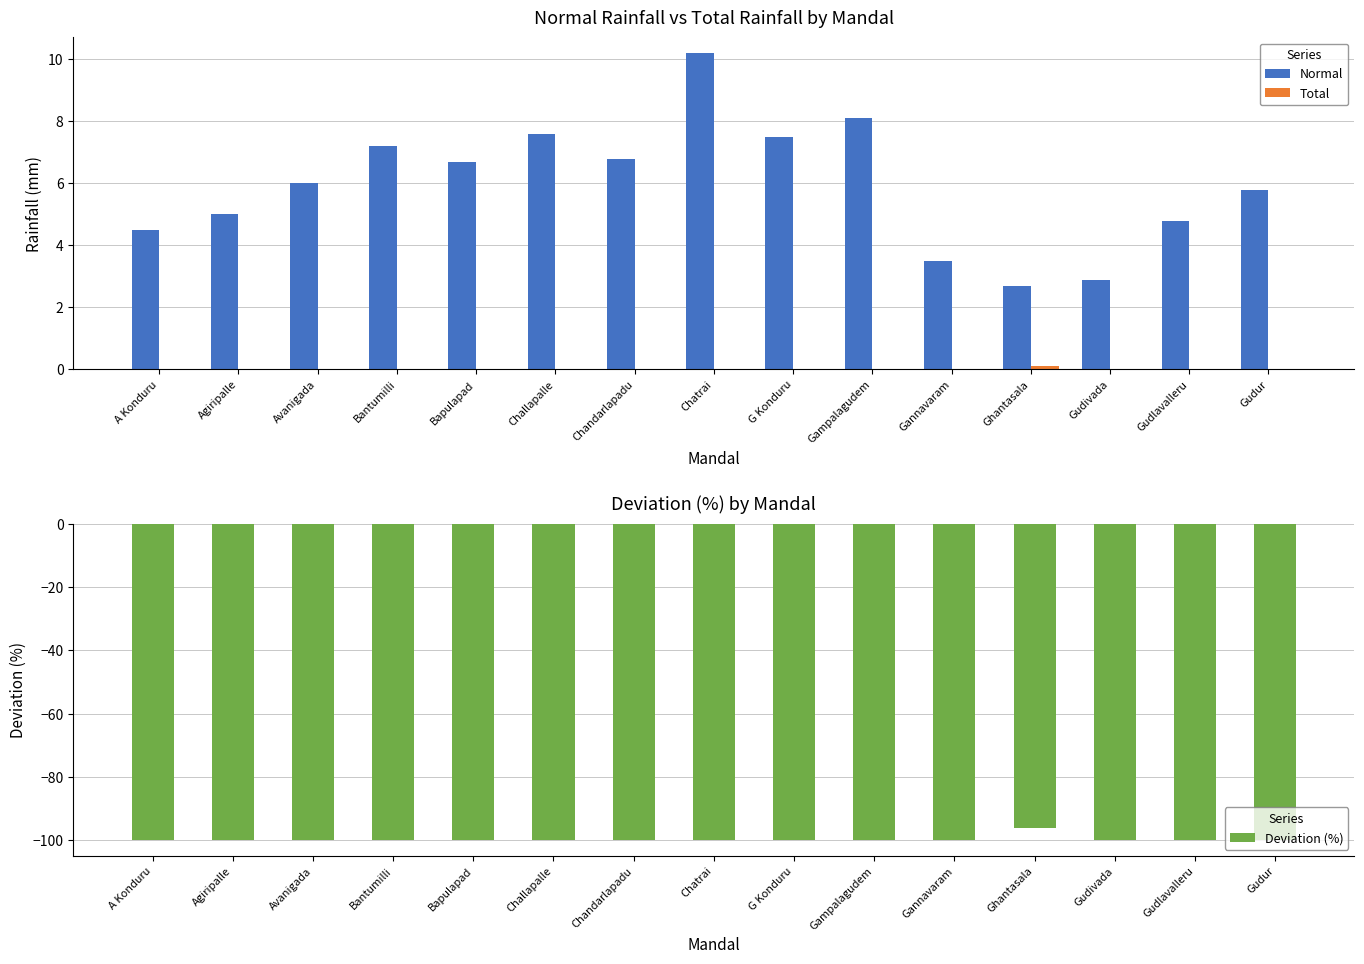

Is the value of Deviation (%) at Gudlavalleru greater than the value of Total at Gampalagudem?

No